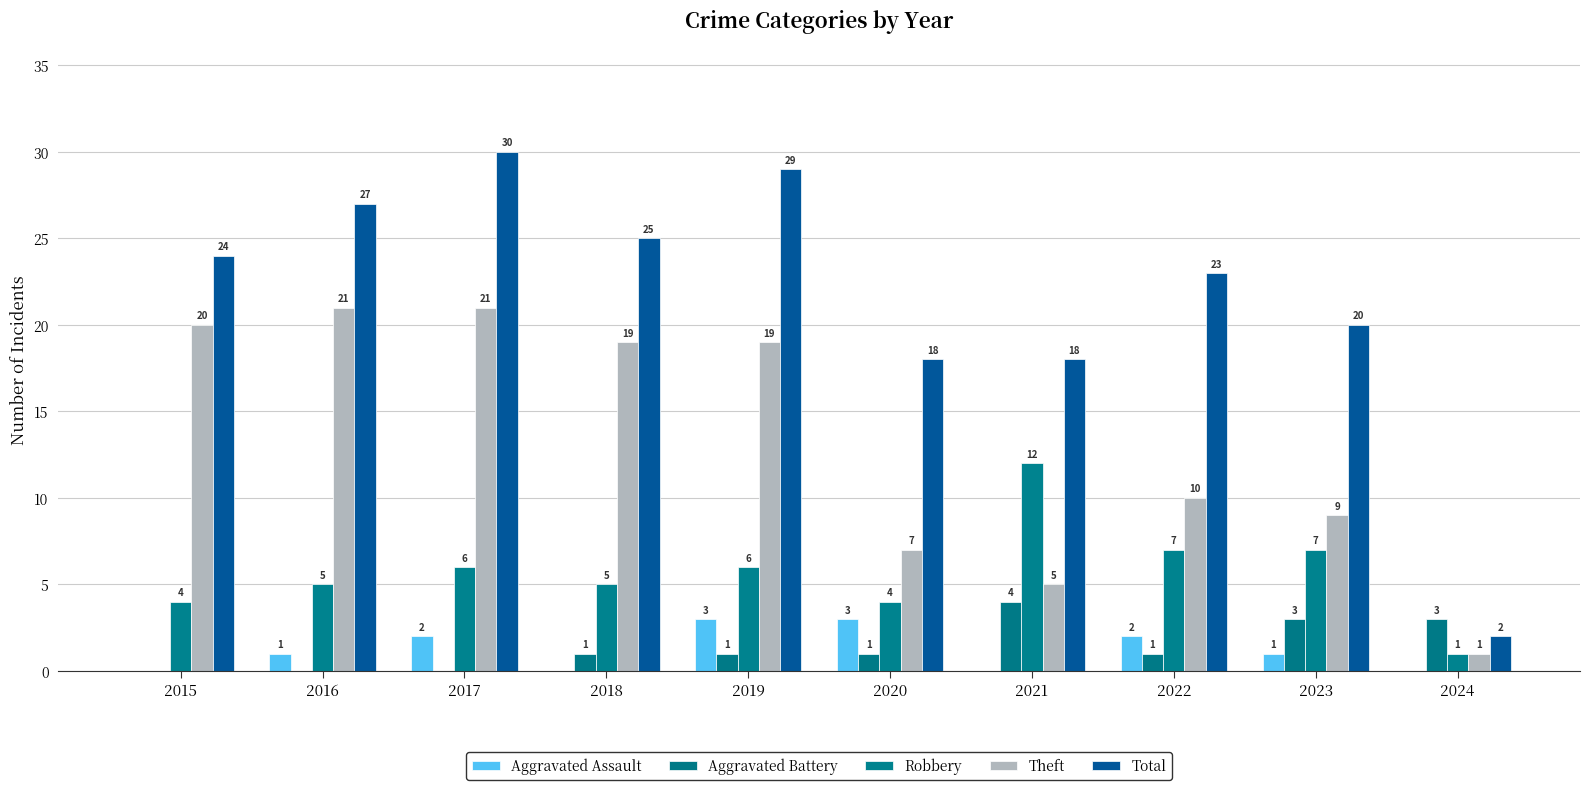

Count the number of data series in this chart.

5